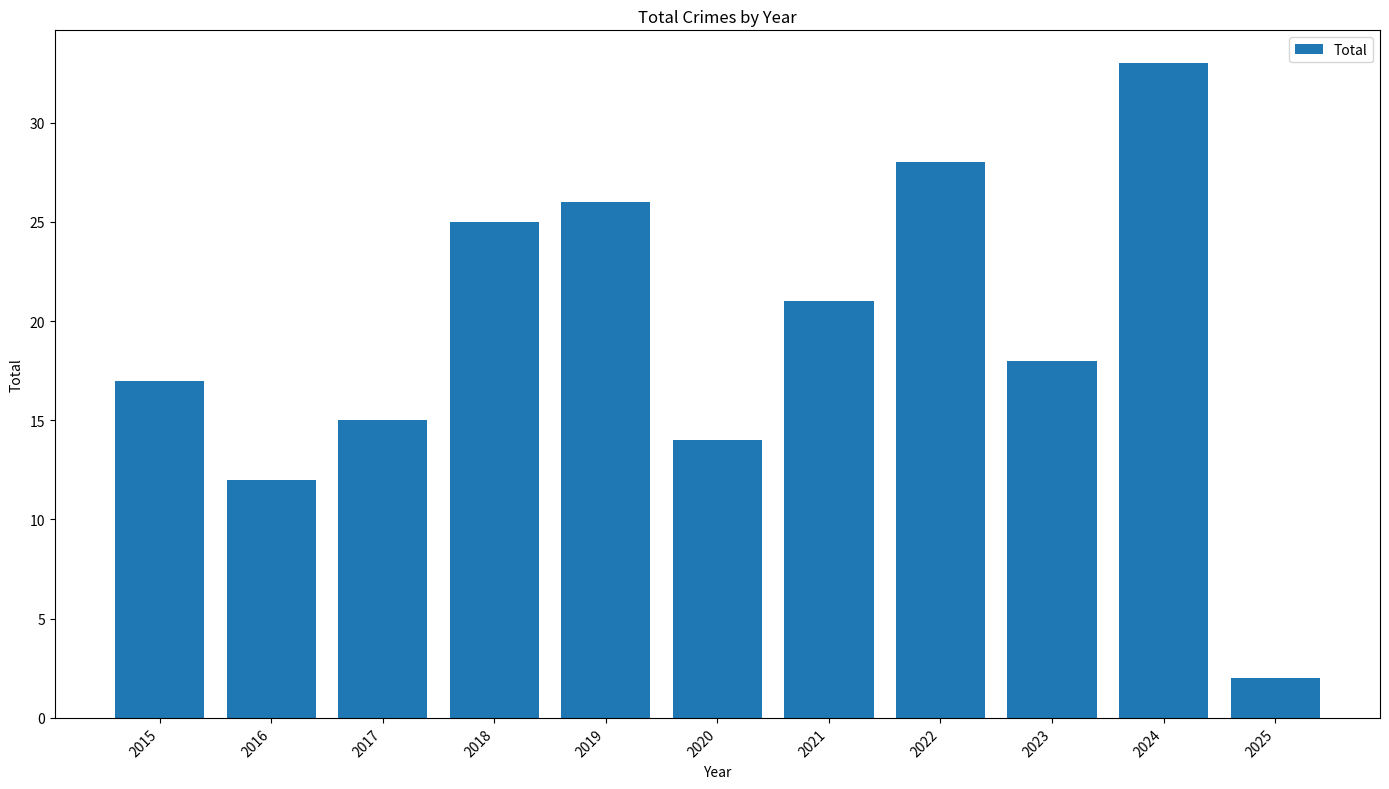

What is the smallest value displayed?

2